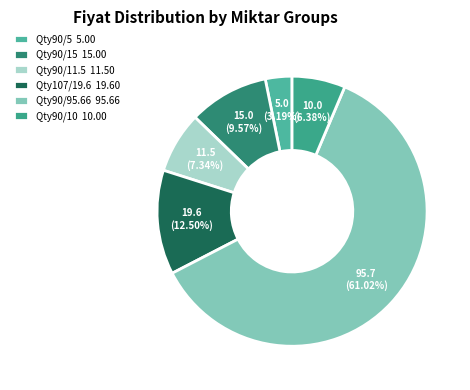

How many segments does this pie chart have?

6